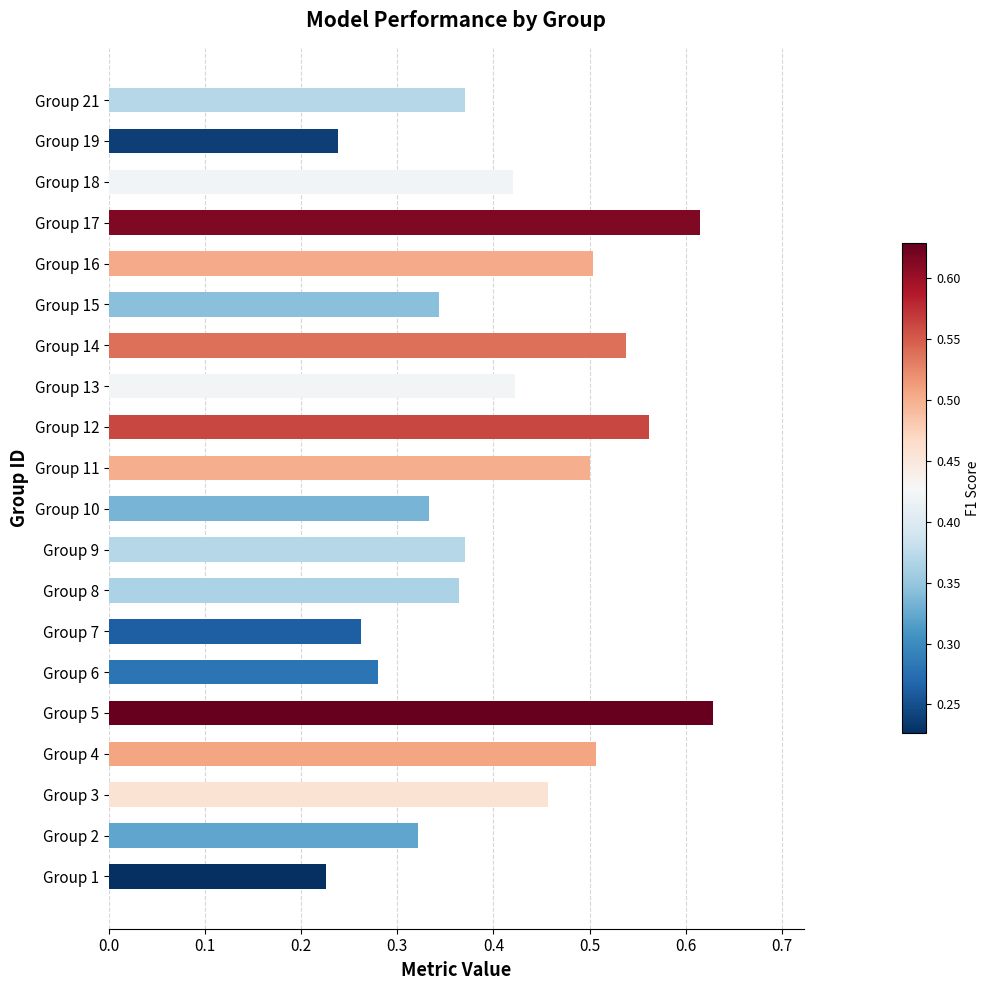

Count the number of categories in the chart.

20